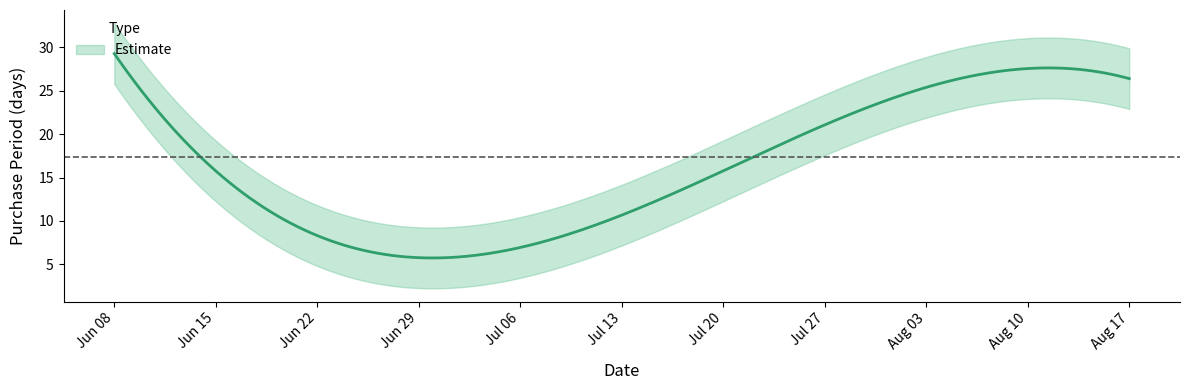

How many lines are shown in the chart?

1